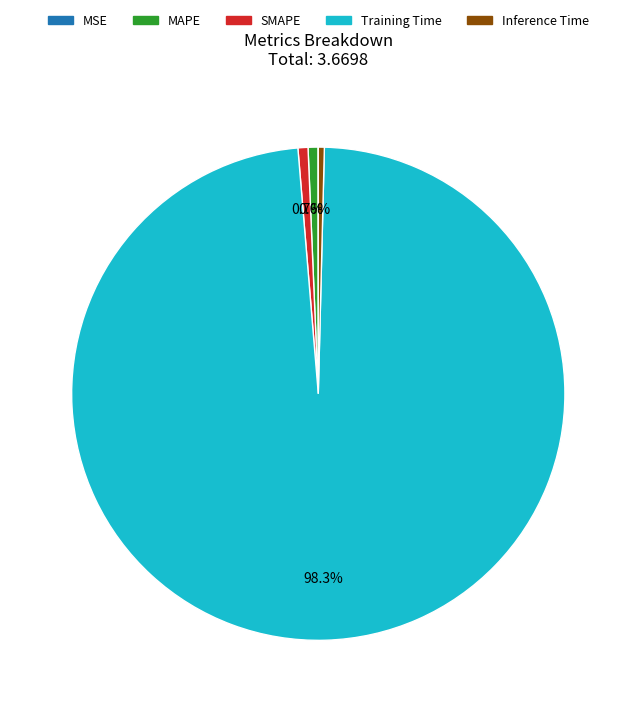

Does any single category account for the majority?

Yes